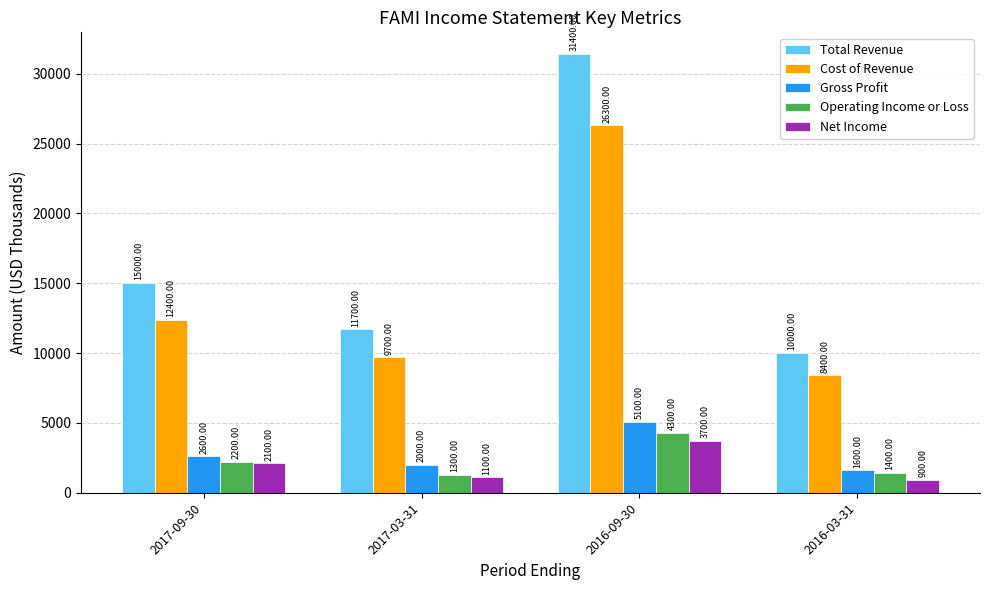

Reading right to left, what are all the values shown in this chart?

Total Revenue: 10000	31400	11700	15000
Cost of Revenue: 8400	26300	9700	12400
Gross Profit: 1600	5100	2000	2600
Operating Income or Loss: 1400	4300	1300	2200
Net Income: 900	3700	1100	2100